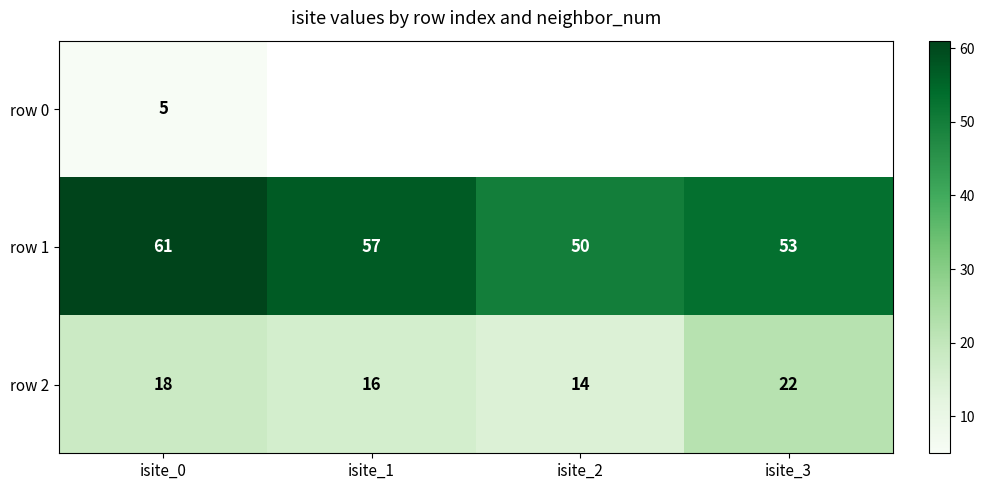

The row 1 series shows 95 at isite_3. True or false?

False